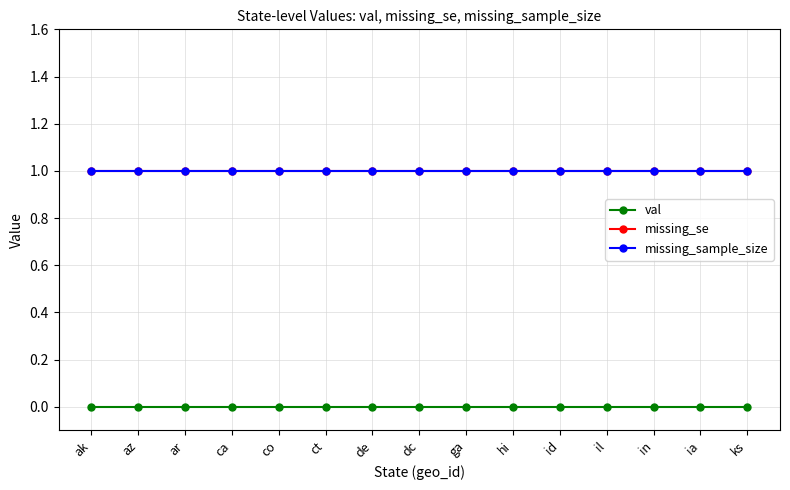

Is it true that missing_se equals 0 at hi?

False